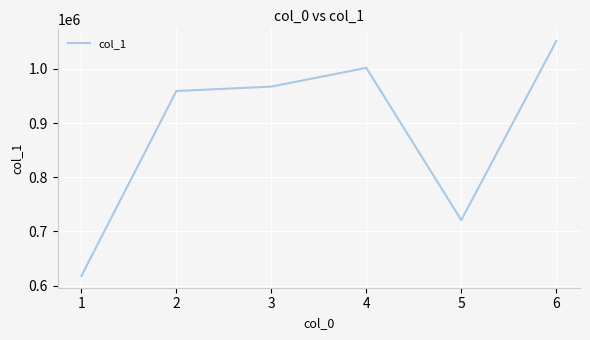

Reading left to right, extract all data points from this chart.

617907.3	959281.0	967440.4	1001999.0	720985.6	1051451.1